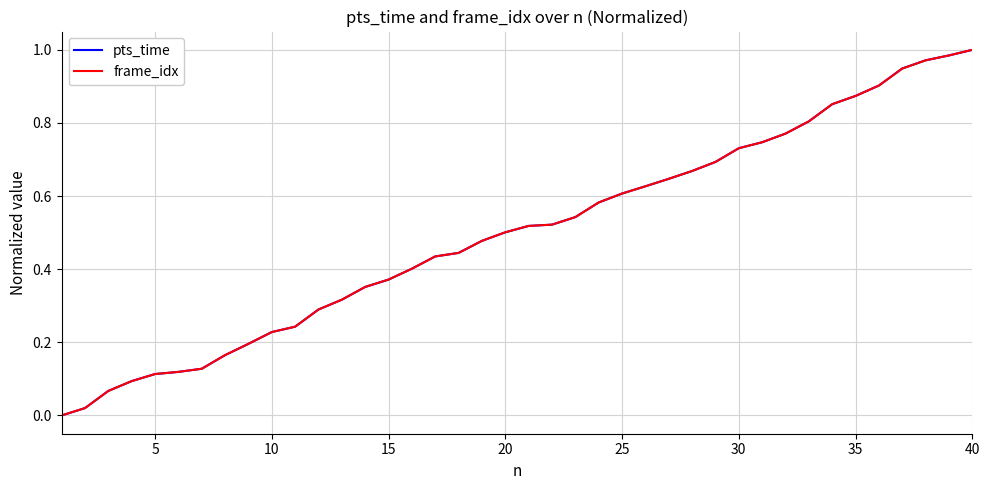

What are all the series names shown in the legend?

pts_time, frame_idx